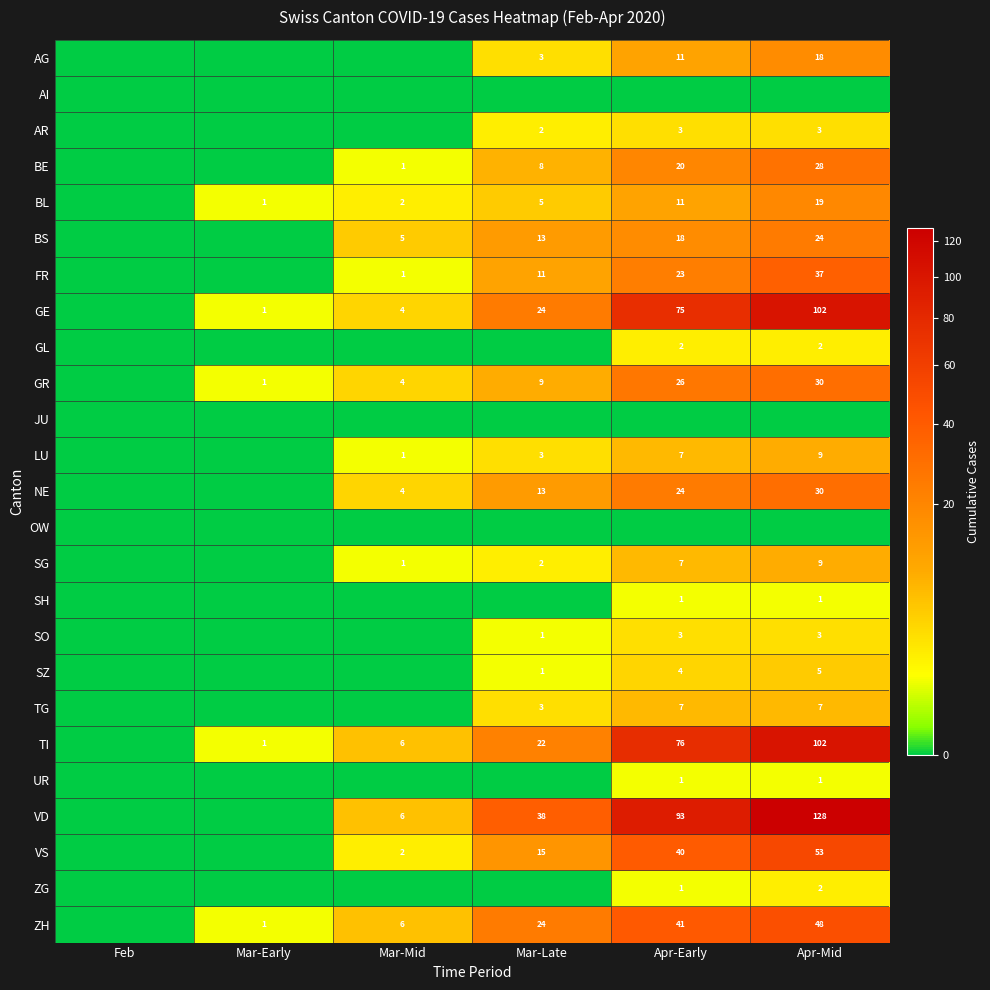

The SG series shows 3 at Mar-Late. True or false?

False